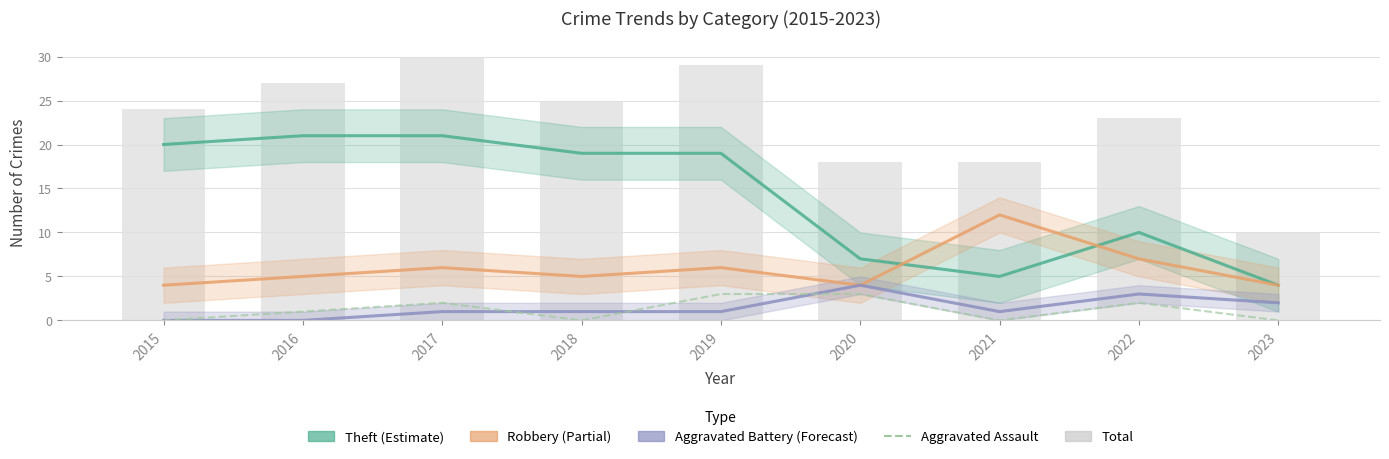

What is the difference between the Robbery (Partial) values at 2016 and 2022?

2